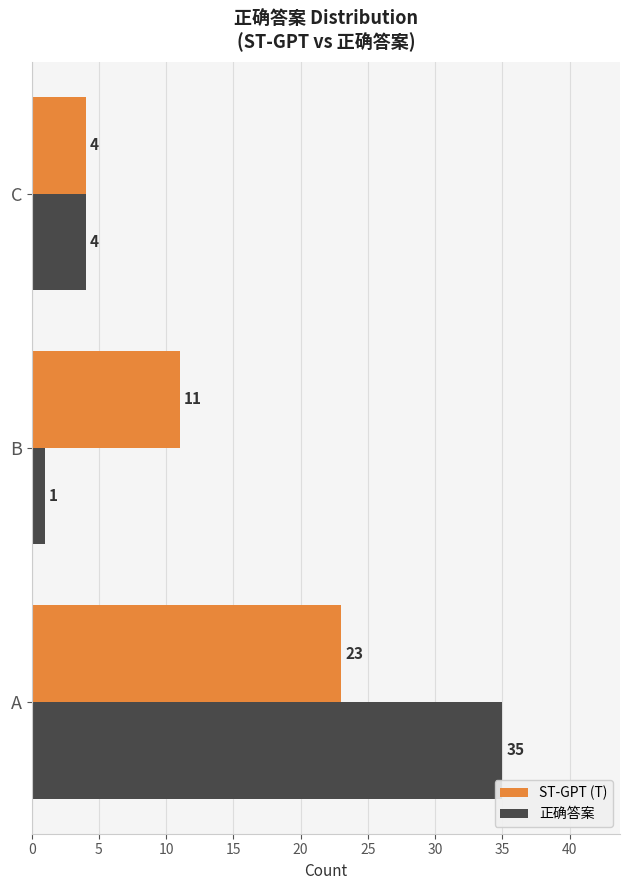

True or false: ST-GPT (T) has a value of 4 at C.

True